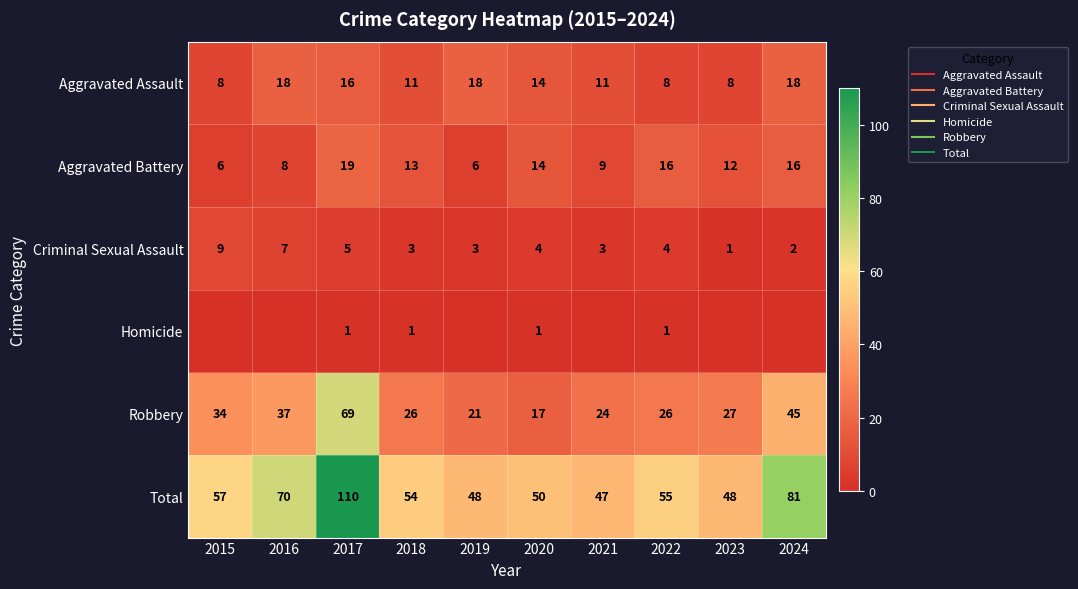

True or false: Total has a value of 55 at 2022.

True